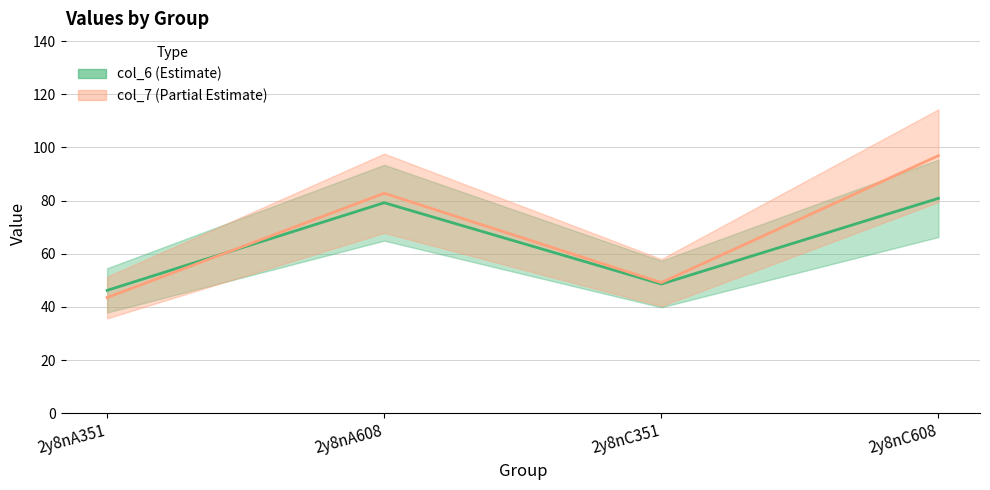

What is the total value across all series at 2y8nC608?

177.7